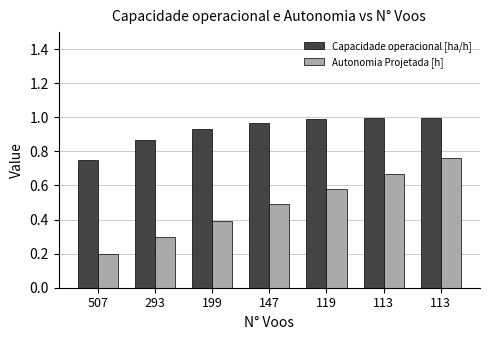

Are the bars grouped side by side (vs. stacked)?

Yes